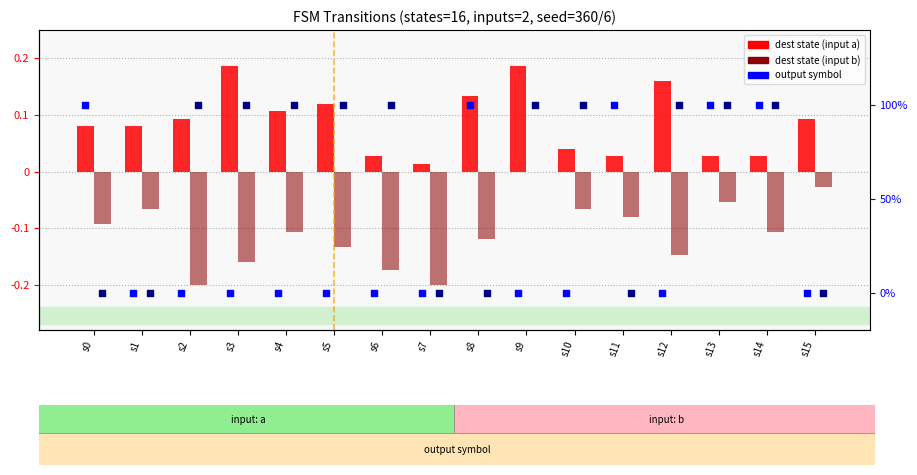

Which series has the widest spread of Y values?

destination_state_b